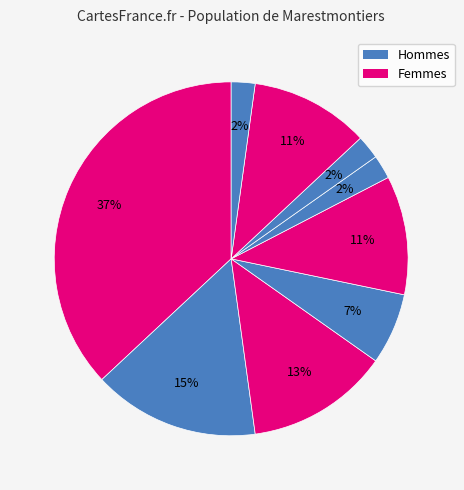

Is there a majority slice in this chart?

No